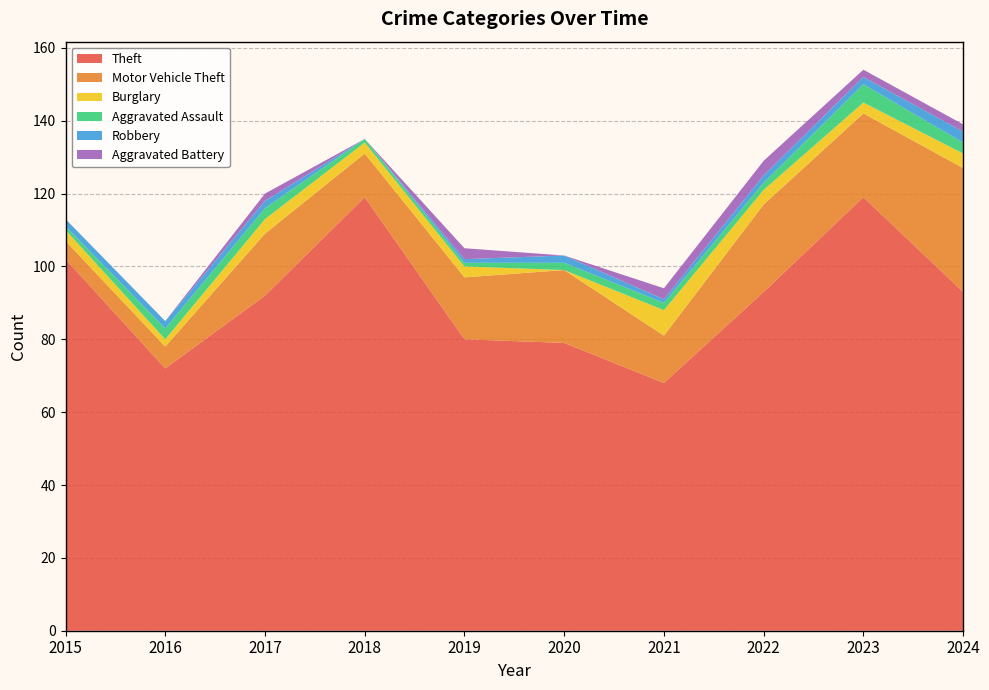

Reading right to left, what are all the values shown in this chart?

Theft: 93	119	93	68	79	80	119	92	72	102
Motor Vehicle Theft: 34	23	24	13	20	17	12	17	6	5
Burglary: 4	3	4	7	0	3	3	4	2	3
Aggravated Assault: 3	5	2	2	2	1	1	3	3	1
Robbery: 3	2	2	1	2	1	0	2	2	2
Aggravated Battery: 2	2	4	3	0	3	0	2	0	0